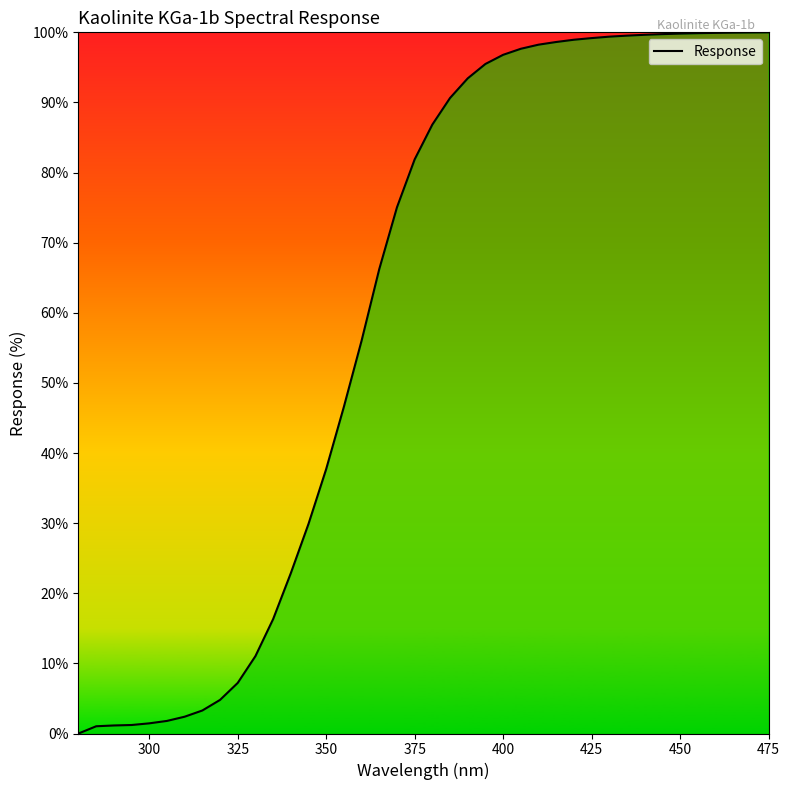

What is the sum of all values?

2421.6